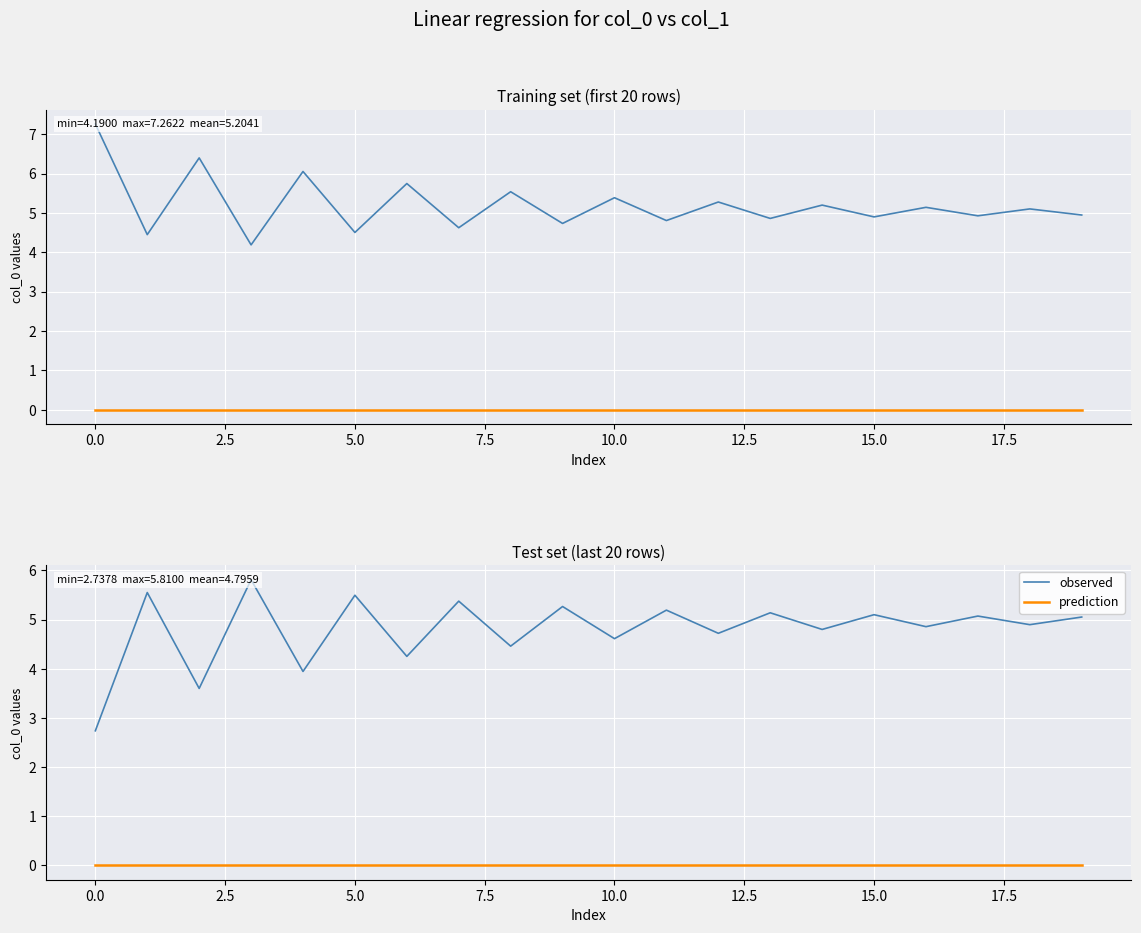

Which series changed the most between 10 and 18?

observed